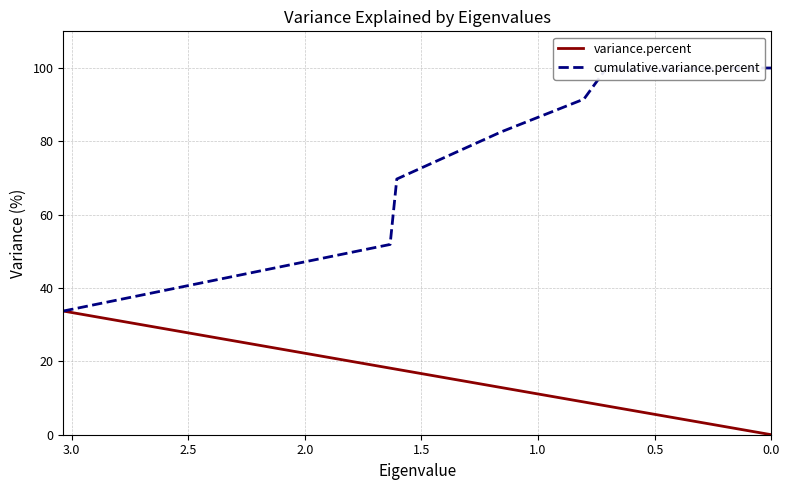

True or false: variance.percent has a value of 16.1 at 0.0.

False